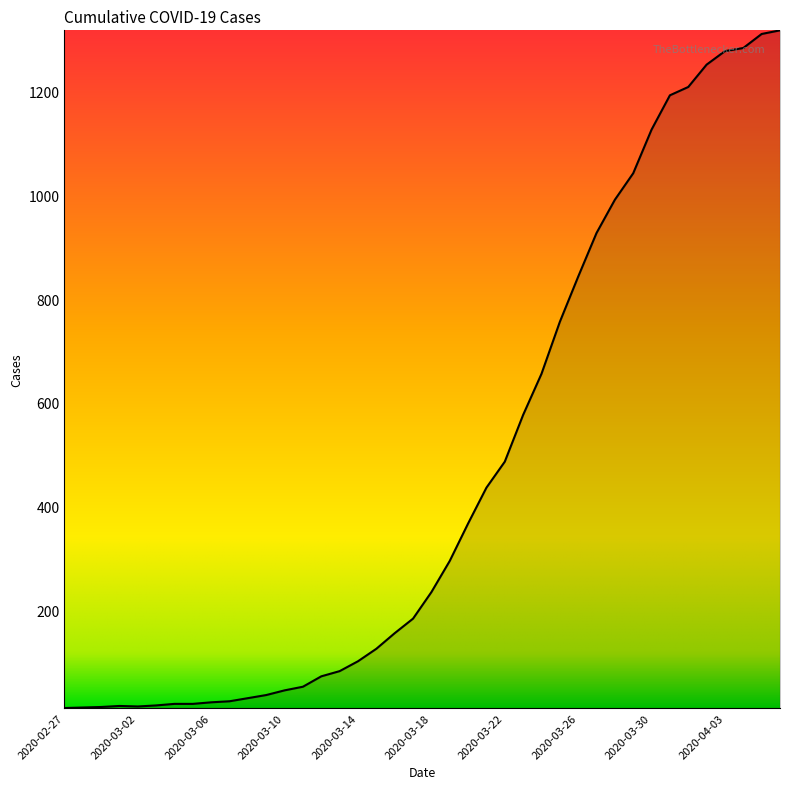

What is the difference between the second highest and second lowest values?

1296